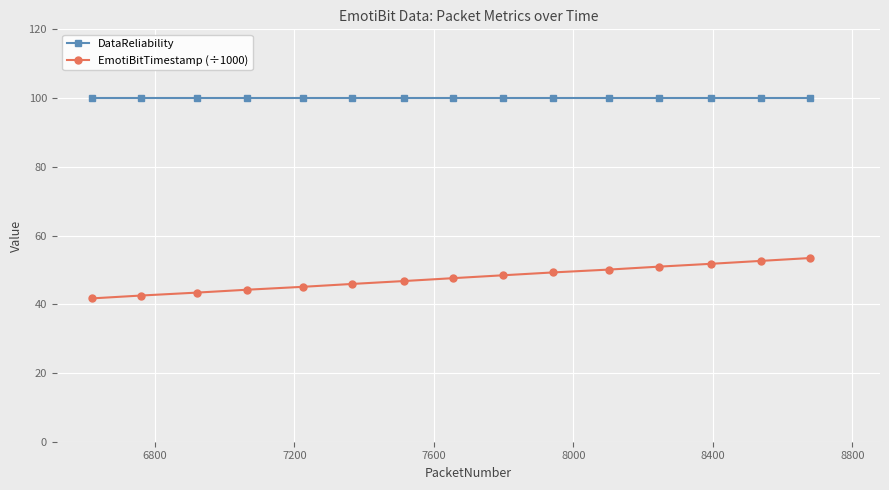

What is the highest value of the DataReliability series?

100.0